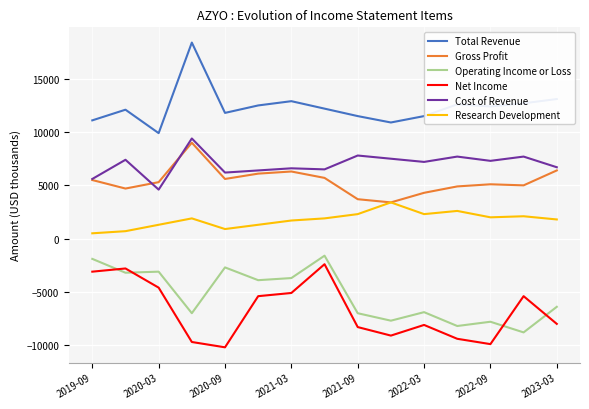

At how many categories does at least one series exceed 8542?

15